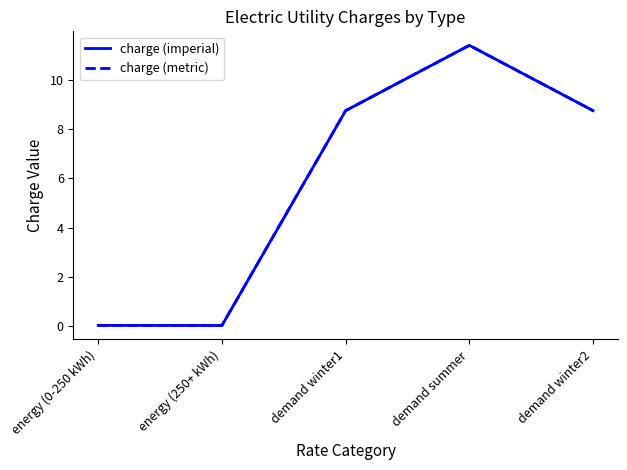

True or false: charge (metric) and charge (imperial) cross at least once.

False